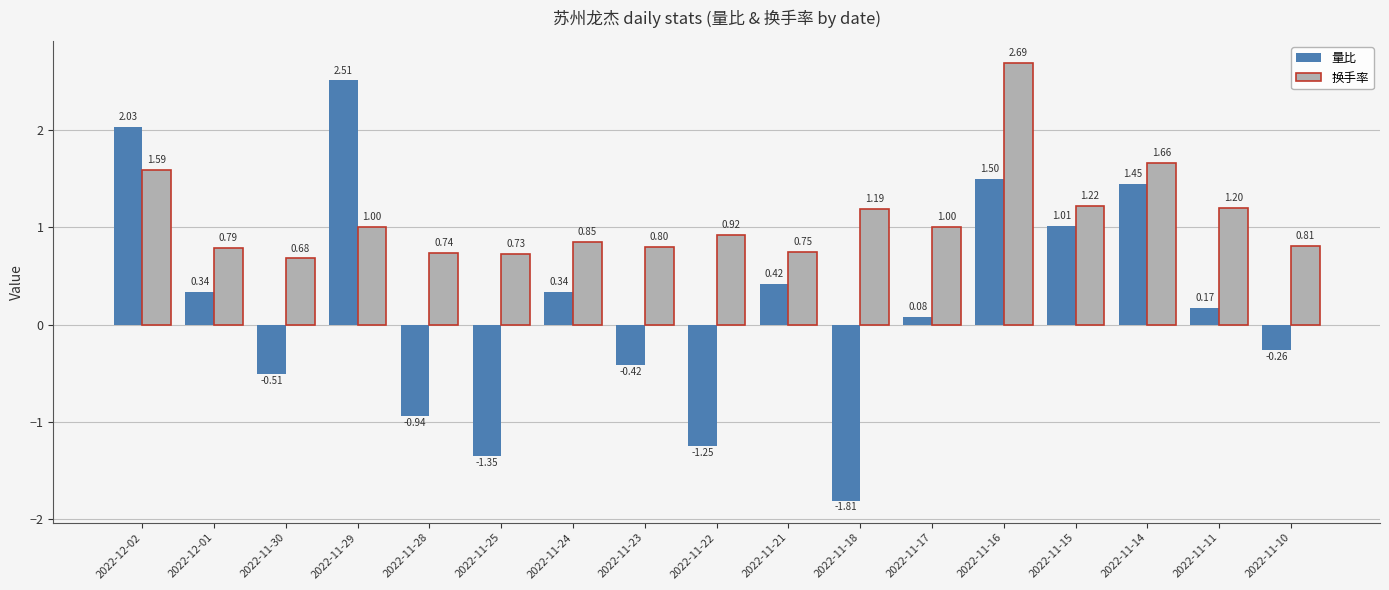

At how many categories does at least one series exceed -1?

17